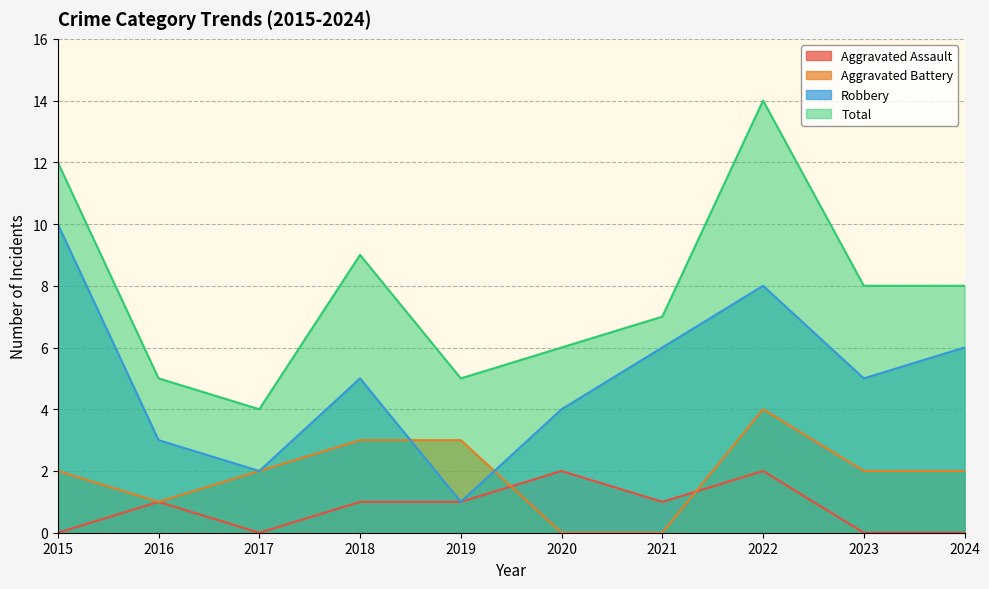

Reading left to right, list all the values displayed in this chart.

Aggravated Assault: 2015=0	2016=1	2017=0	2018=1	2019=1	2020=2	2021=1	2022=2	2023=0	2024=0
Aggravated Battery: 2015=2	2016=1	2017=2	2018=3	2019=3	2020=0	2021=0	2022=4	2023=2	2024=2
Robbery: 2015=10	2016=3	2017=2	2018=5	2019=1	2020=4	2021=6	2022=8	2023=5	2024=6
Total: 2015=12	2016=5	2017=4	2018=9	2019=5	2020=6	2021=7	2022=14	2023=8	2024=8